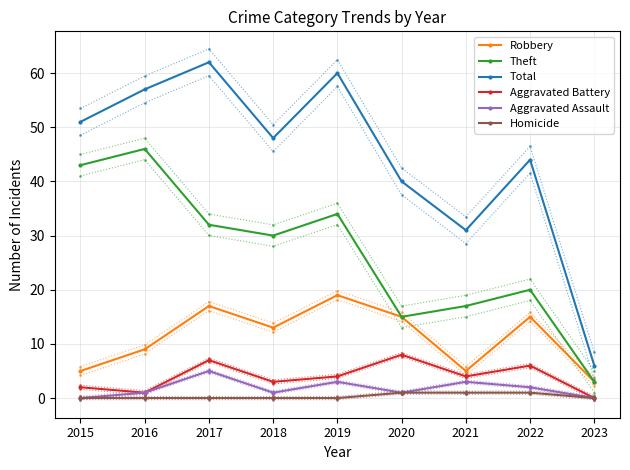

What is the average value of the Aggravated Assault series?

2